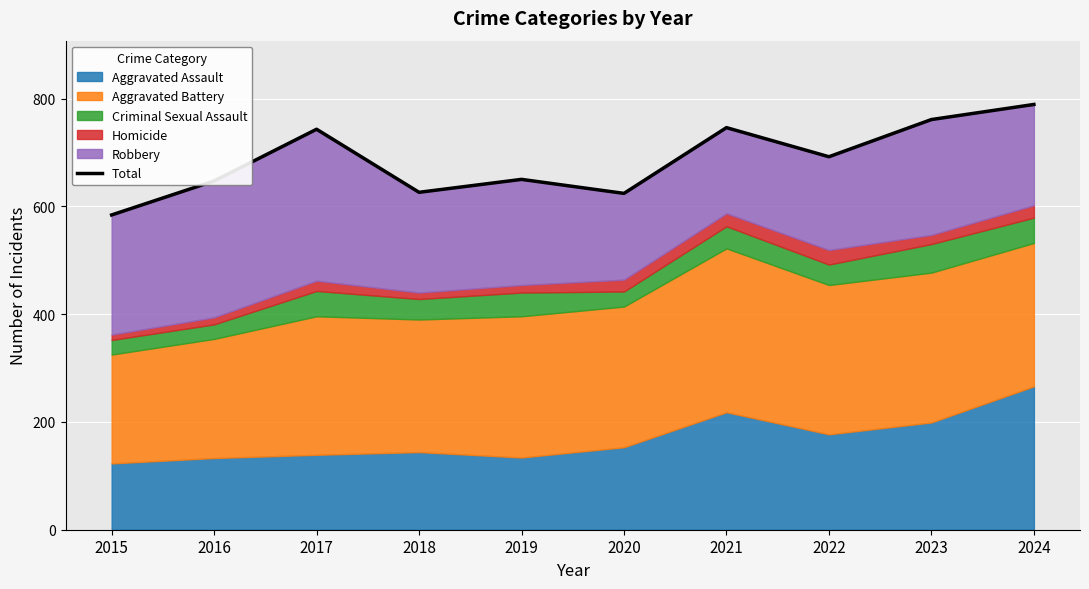

Read the value at 2019, to the nearest 5.

650